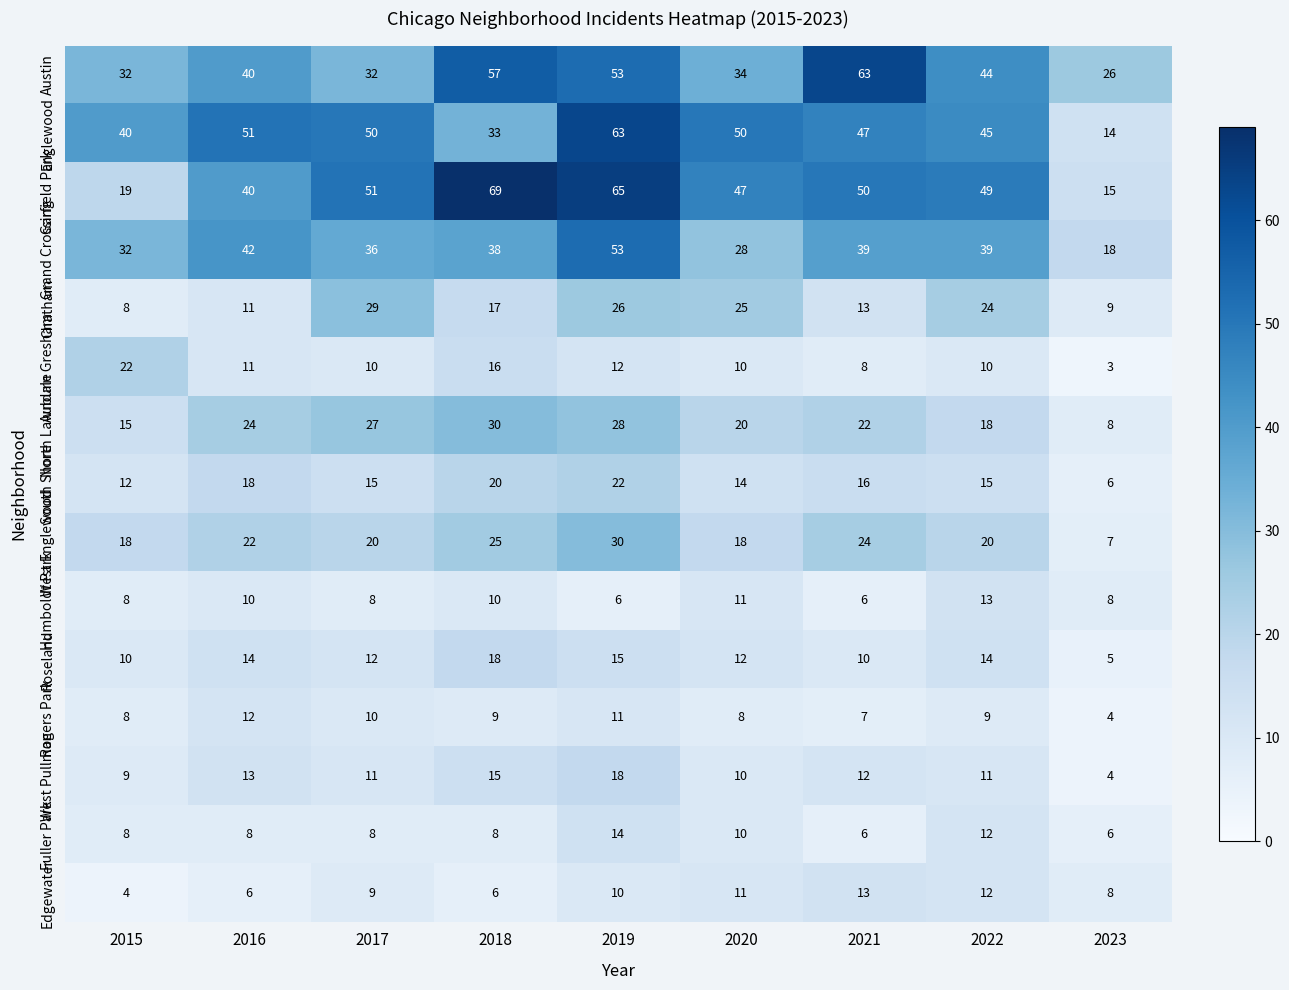

The value of Auburn Gresham at 2016 is 11. True or false?

True